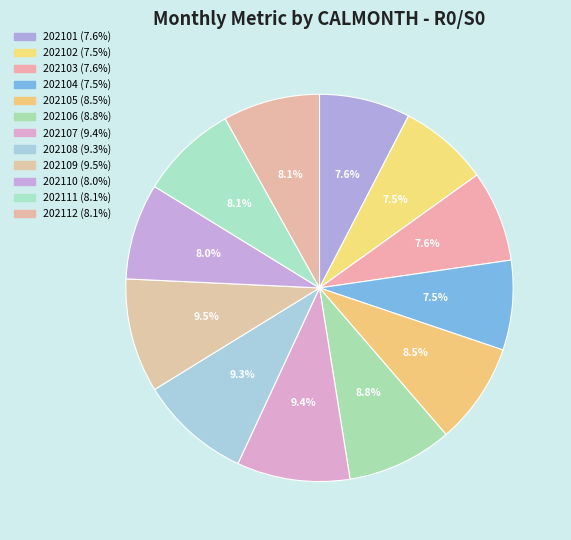

Combined, what portion of the pie is 202101 and 202108?

16.9%